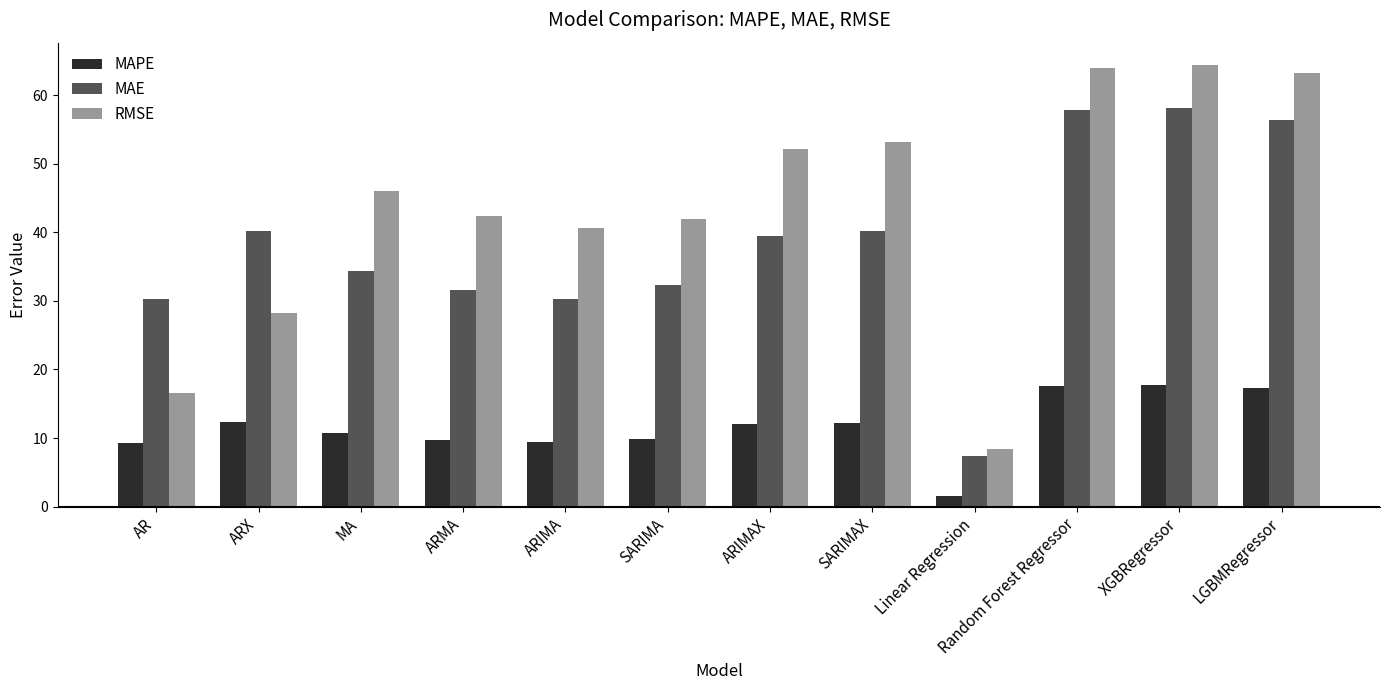

How many bars are there in total?

36